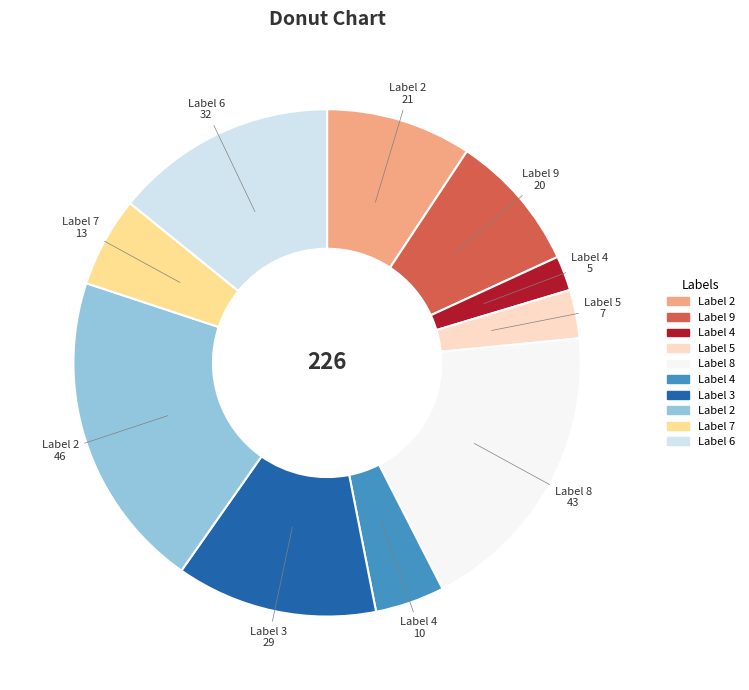

How many slices are in this pie chart?

10